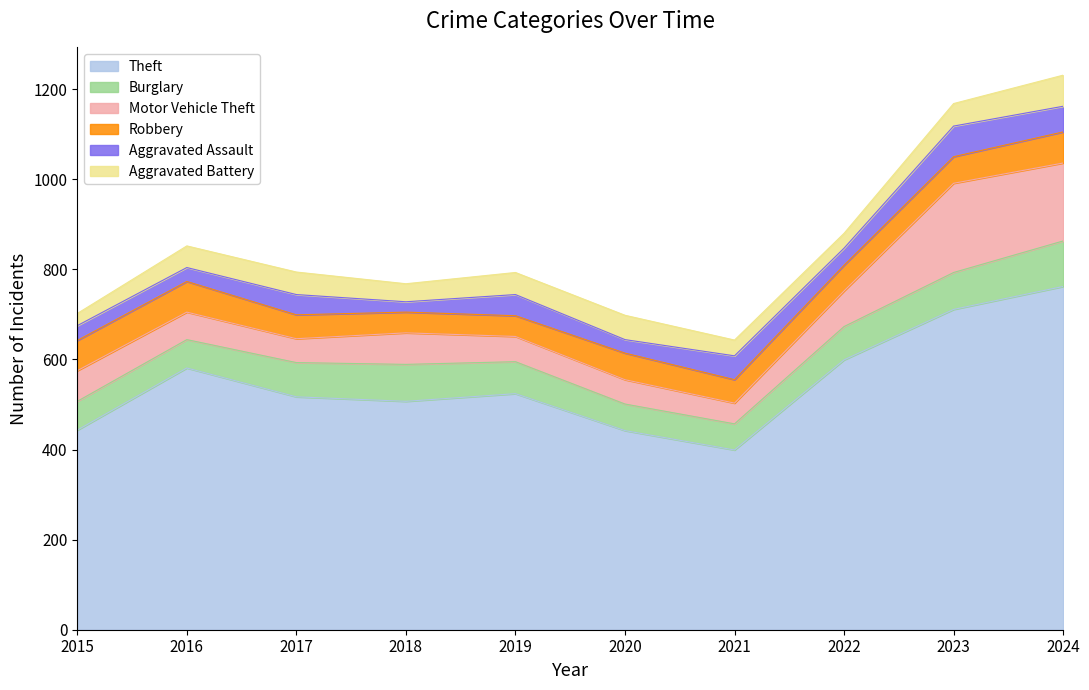

What is the spread (max minus min) of values at 2020?

412